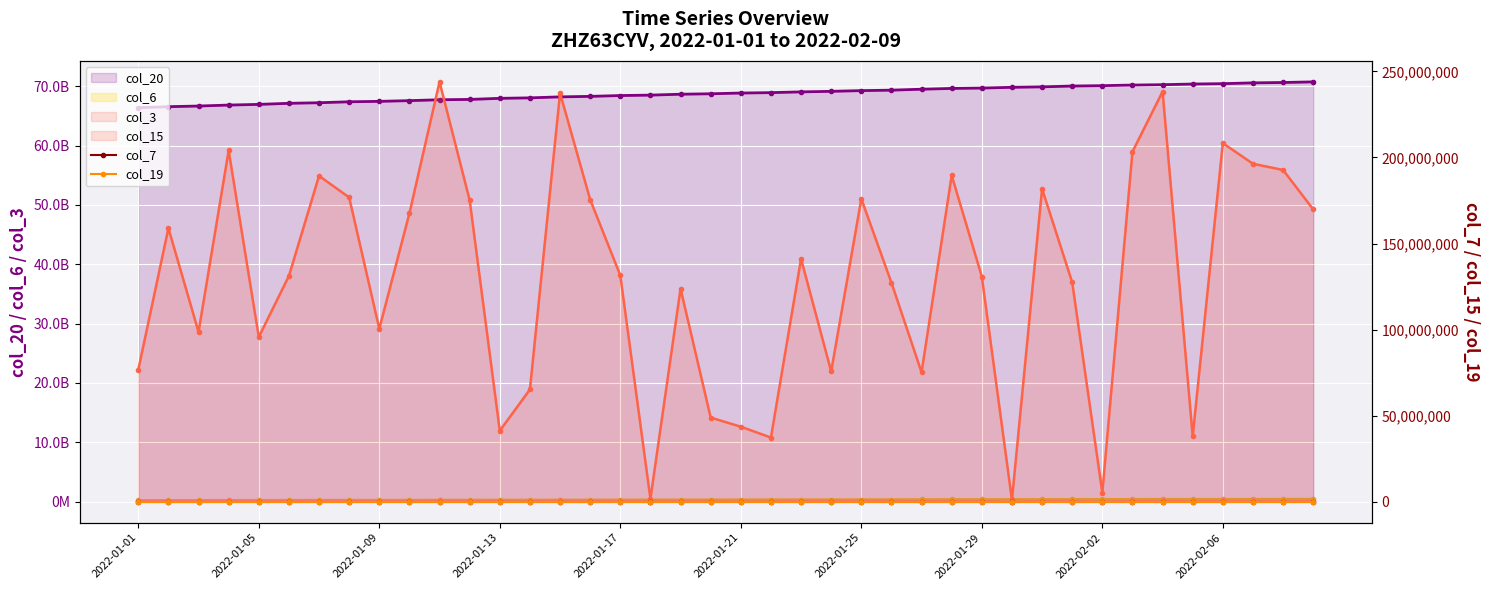

The col_19 series shows 22936 at 21. True or false?

False